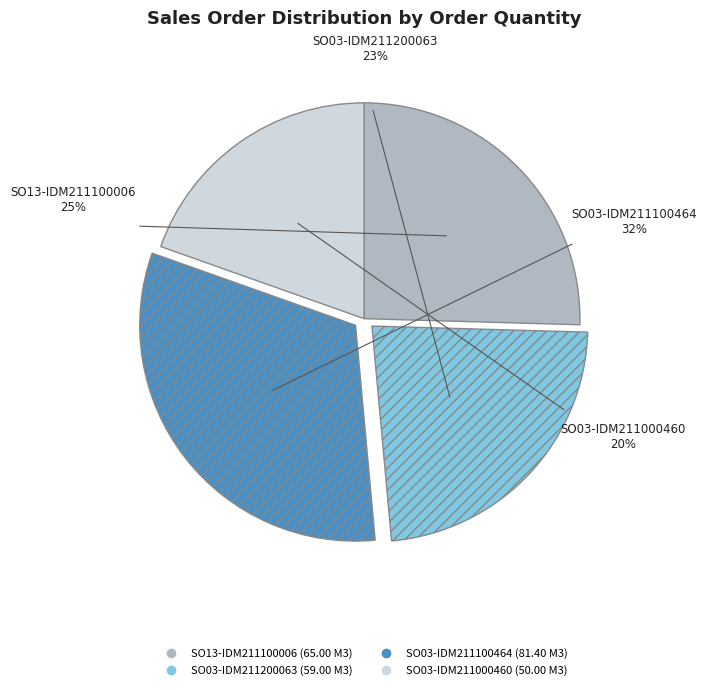

Is it true that SO03-IDM211000460 is 10% of the pie?

False